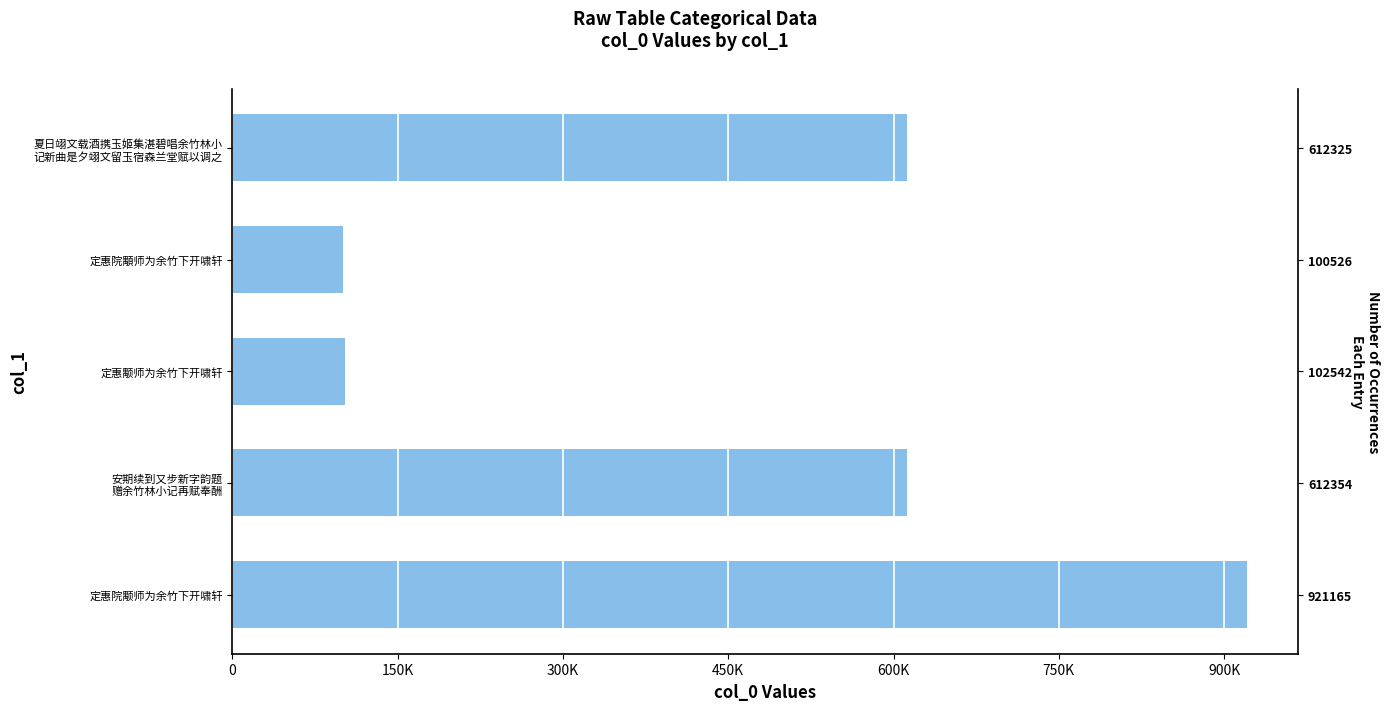

What is the minimum value shown in the chart?

100526